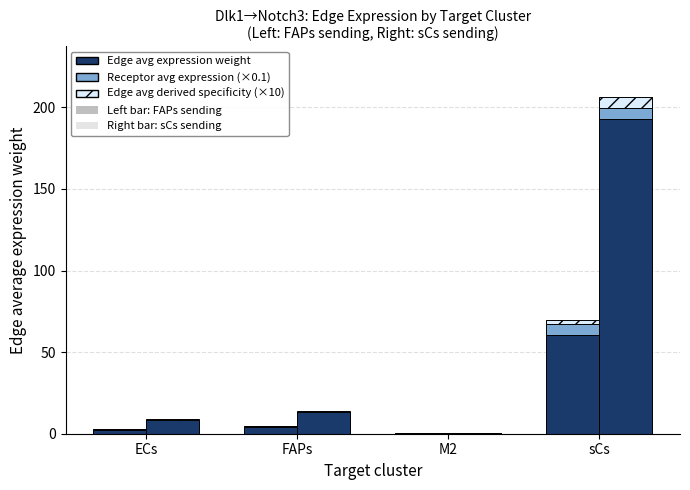

What is the label of the 1st bar from the left?

ECs